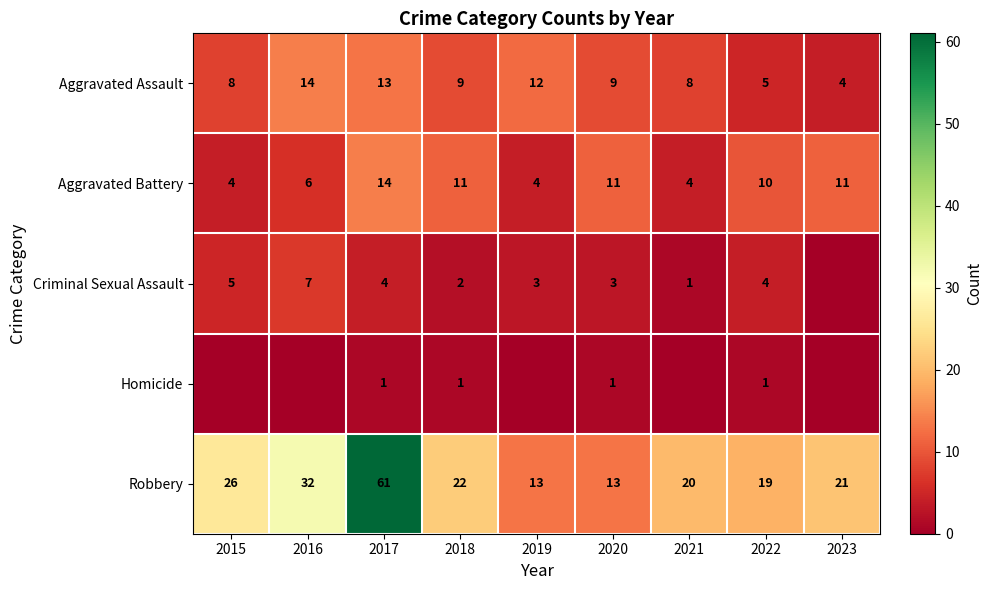

What is the highest value of the Aggravated Battery series?

14